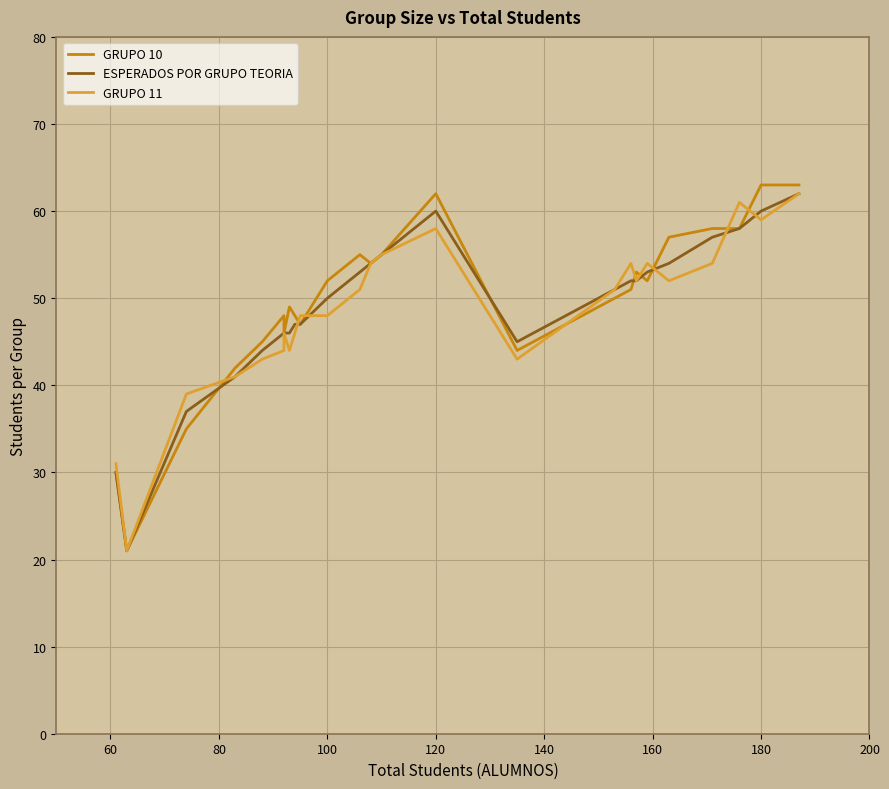

Rank the series by their average value, from lowest to highest.

GRUPO 11, ESPERADOS POR GRUPO TEORIA, GRUPO 10